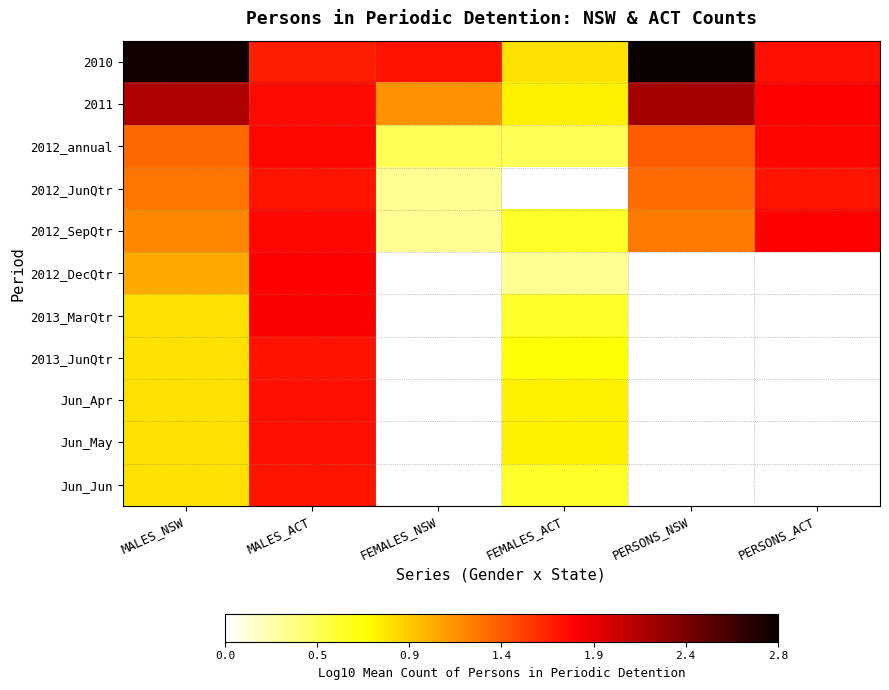

What is the difference between the highest and lowest values at MALES_ACT?

0.1